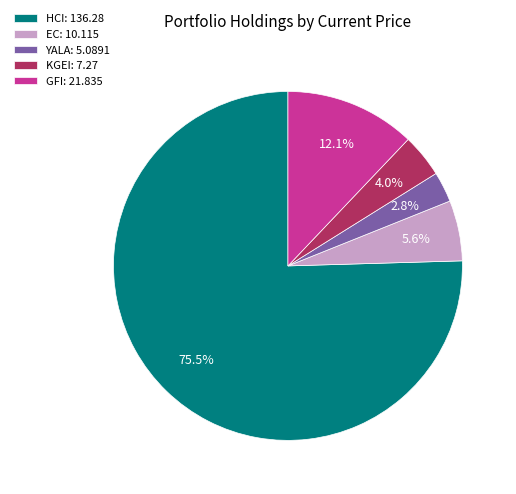

Which category has the biggest portion of the pie?

HCI